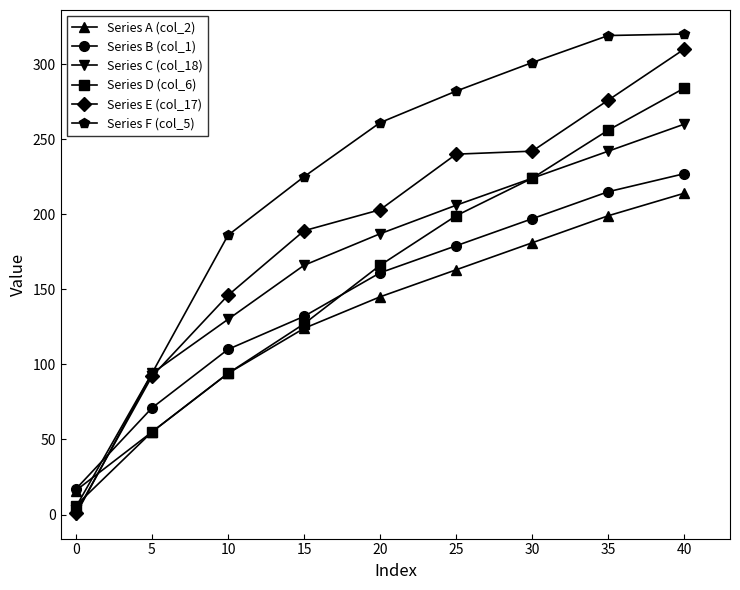

After their last crossing, which series has the higher values: Series B (col_1) or Series D (col_6)?

Series D (col_6)